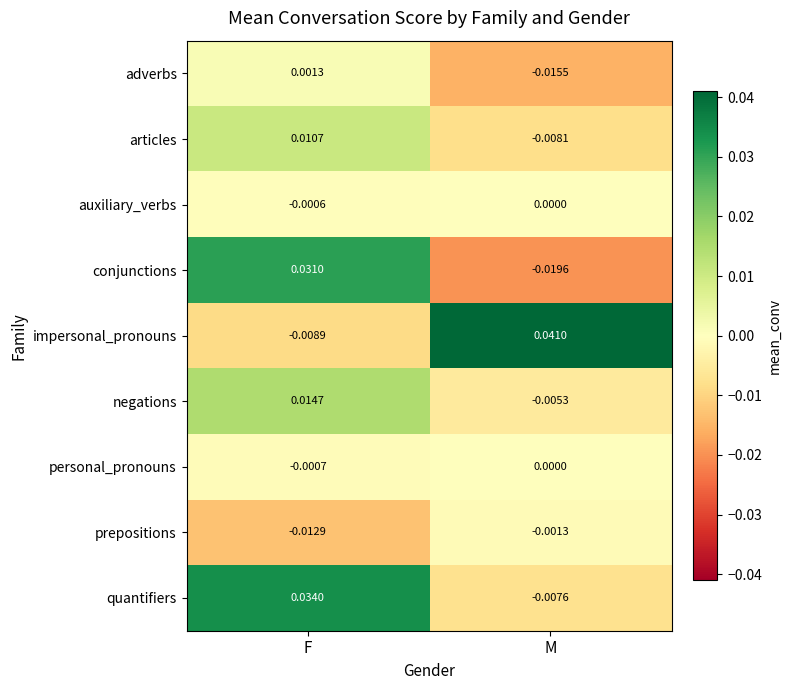

At which label does negations first exceed 0?

F